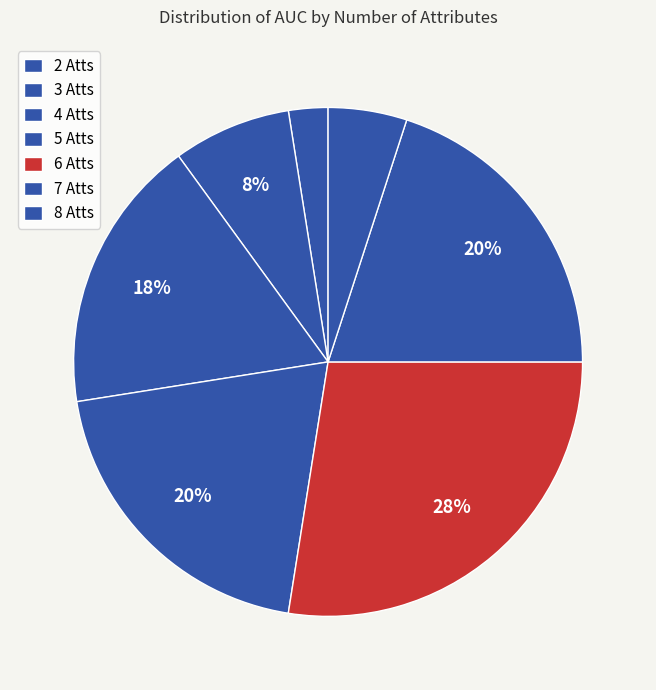

How many slices are in this pie chart?

7